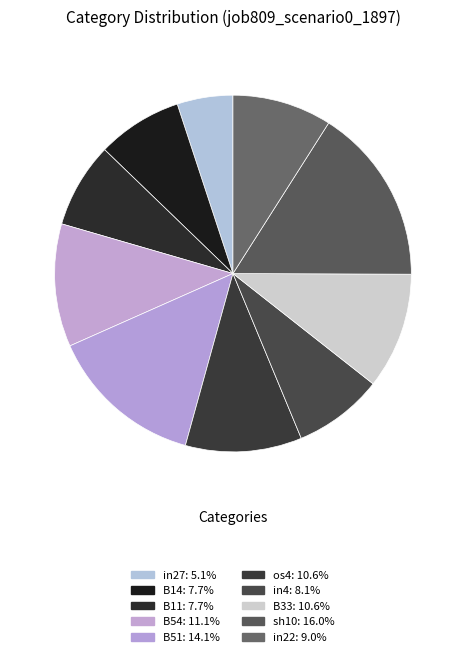

How many segments does this pie chart have?

10